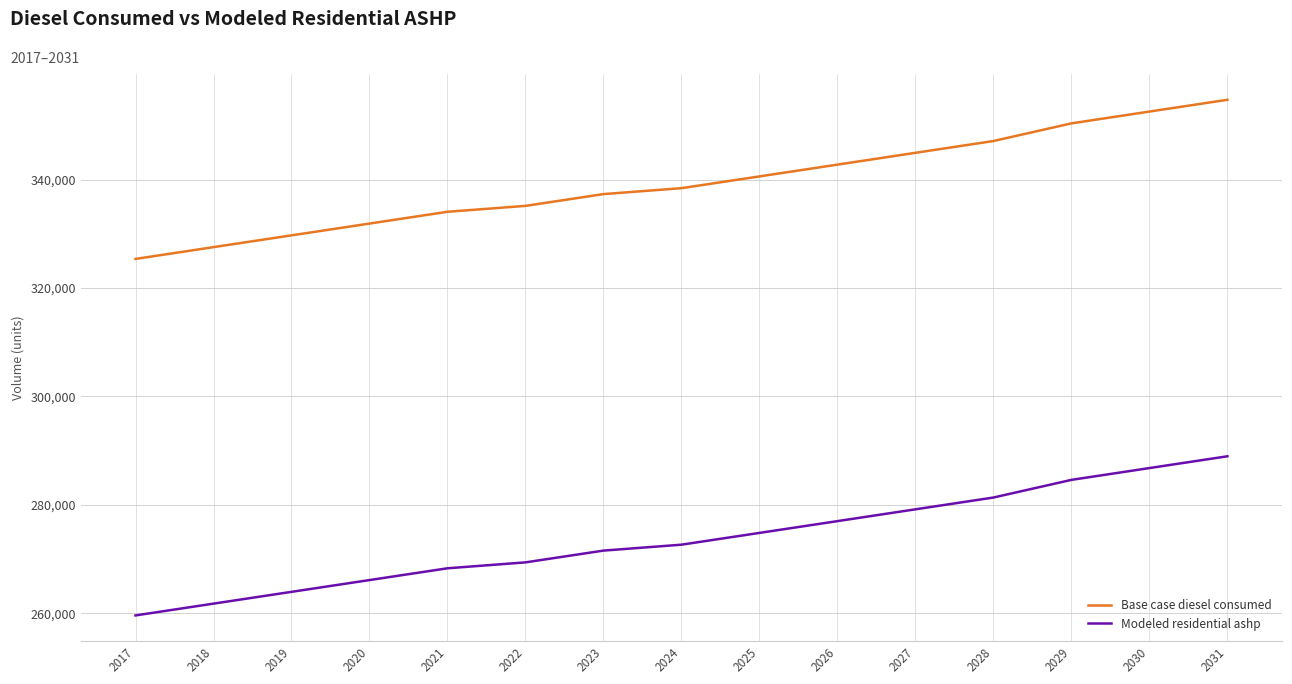

Which series has the largest total across all categories?

Base case diesel consumed